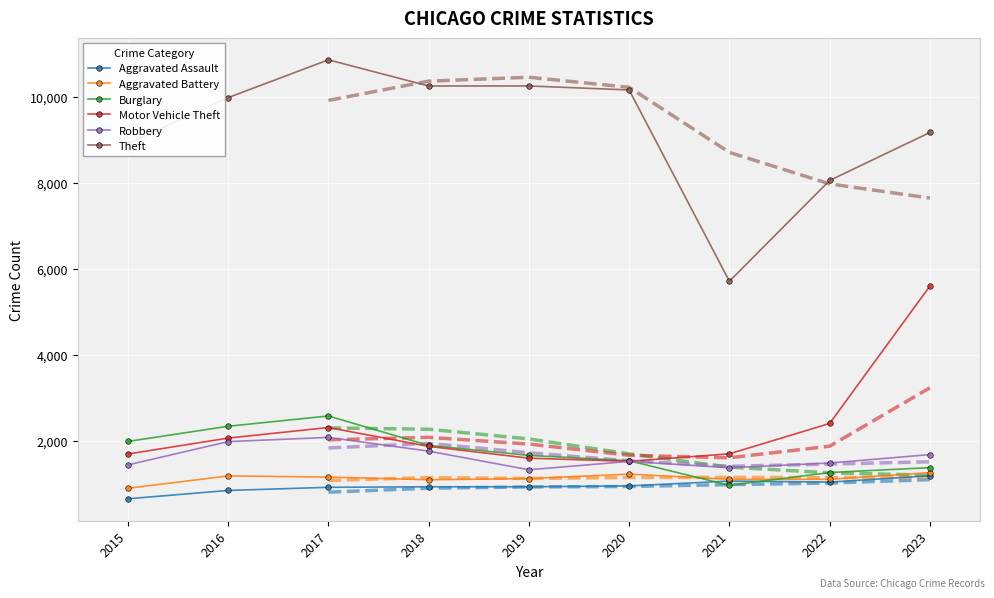

Between 2017 and 2018, which is larger?

2018